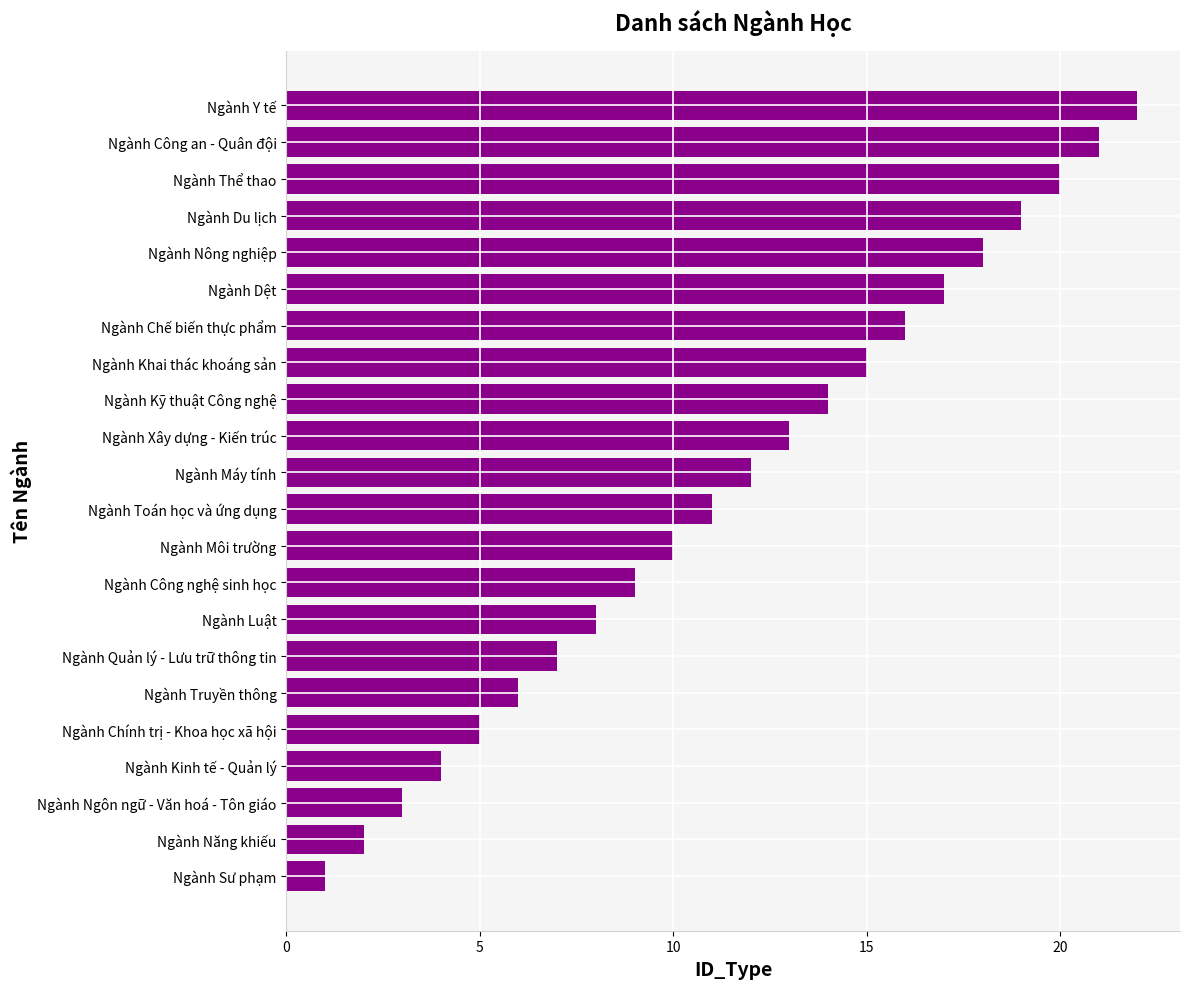

What is the difference between the maximum and second lowest values?

20